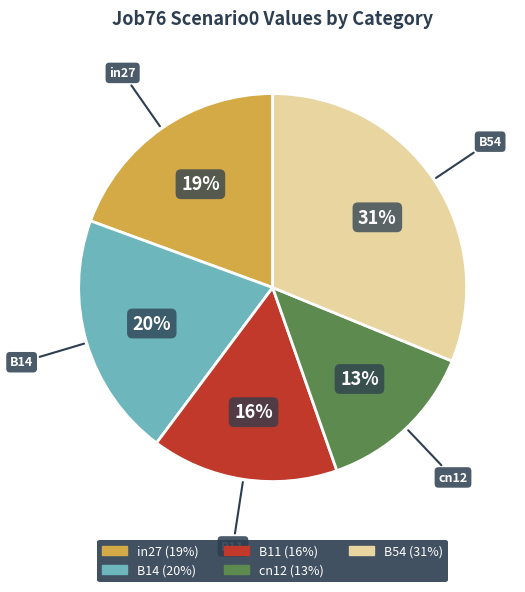

To the nearest percent, what percentage of the pie is B54?

31%